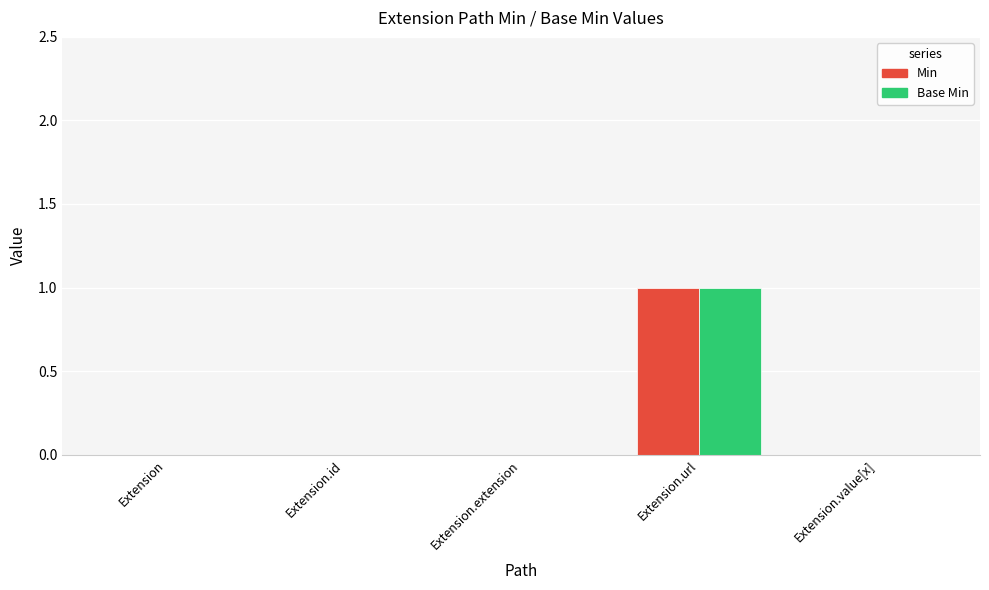

What is the sum of the Min values at Extension.url and Extension.extension?

1